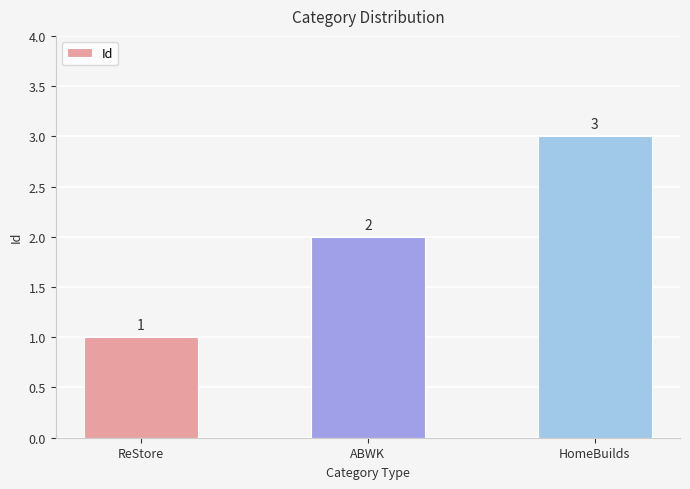

At which label is the value closest to 2?

ABWK